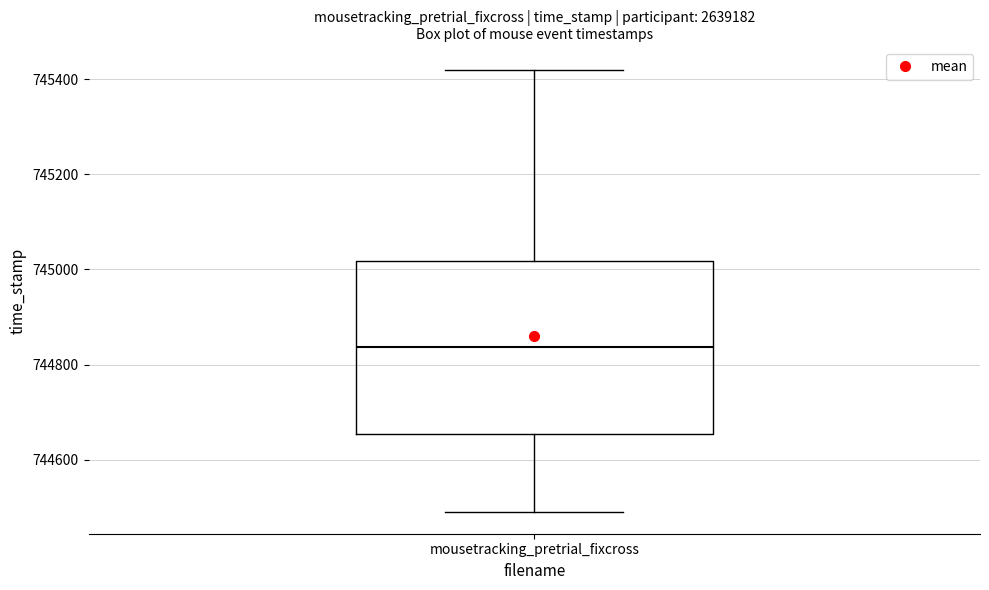

Where is the upper edge of the box for mousetracking_pretrial_fixcross on the y-axis? The values are not printed on the chart, so give them approximately, as read against the axis.

745020